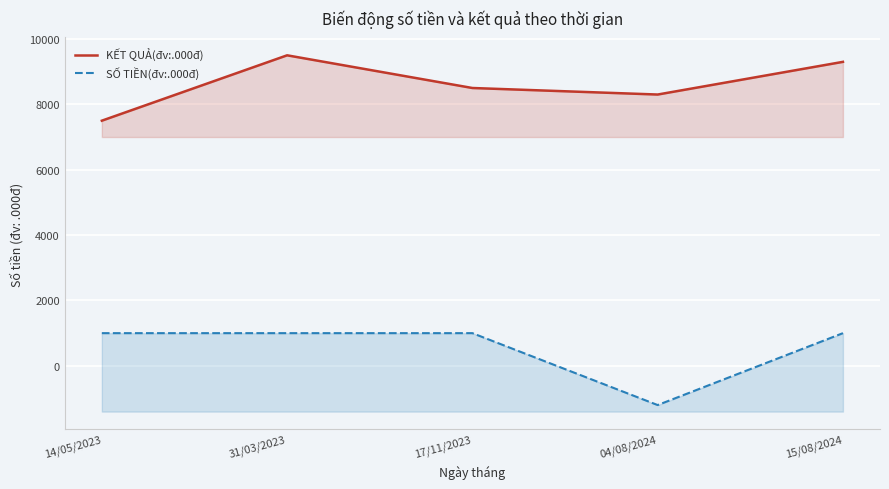

Reading left to right, list all the values displayed in this chart.

KẾT QUẢ(đv:.000đ): 7500	9500	8500	8300	9300
SỐ TIỀN(đv:.000đ): 1000	1000	1000	-1200	1000